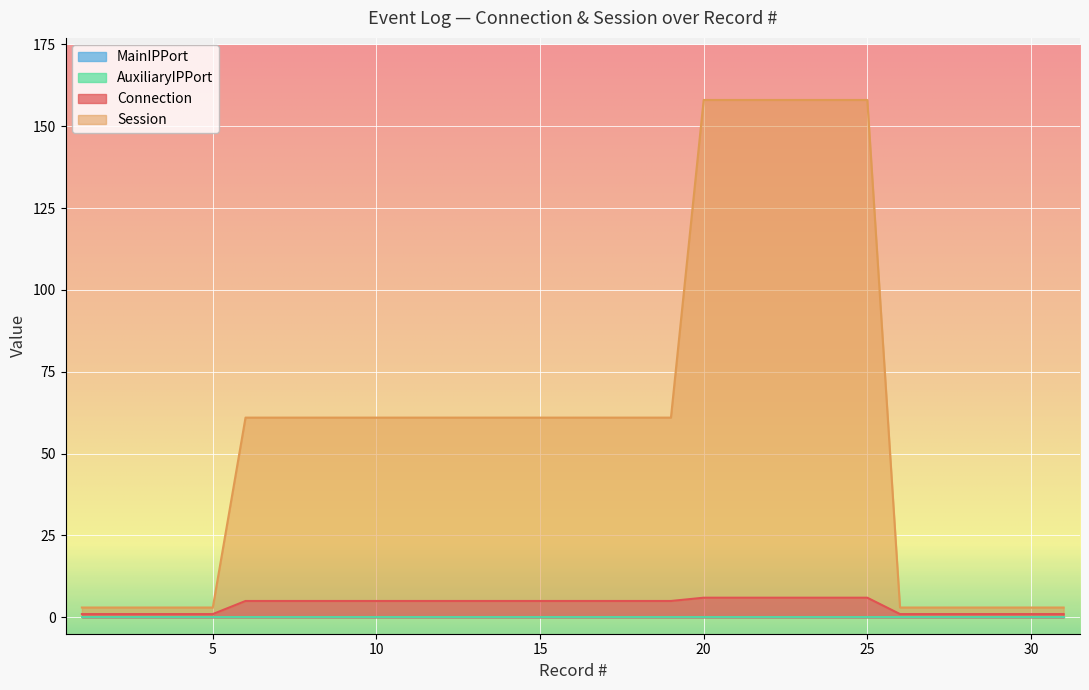

At how many categories does at least one series exceed 144?

6